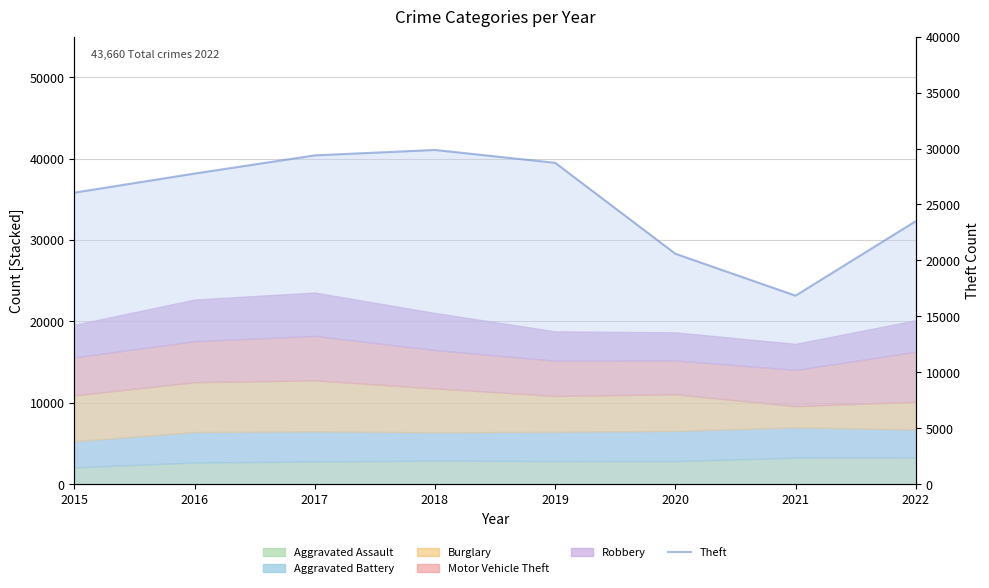

Count the number of categories in the chart.

8